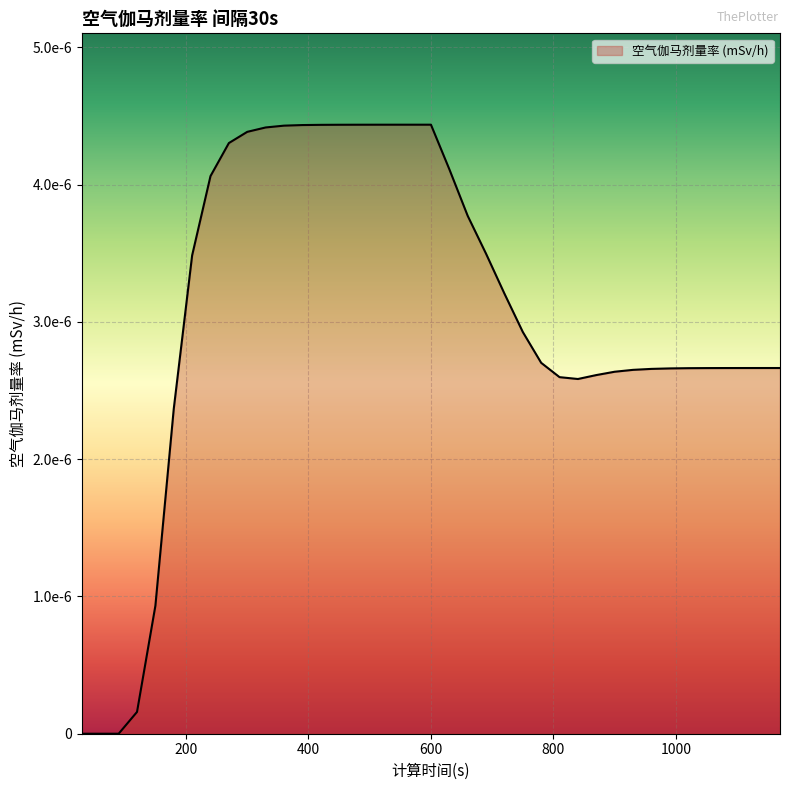

Is this an area chart (filled region under the line)?

Yes